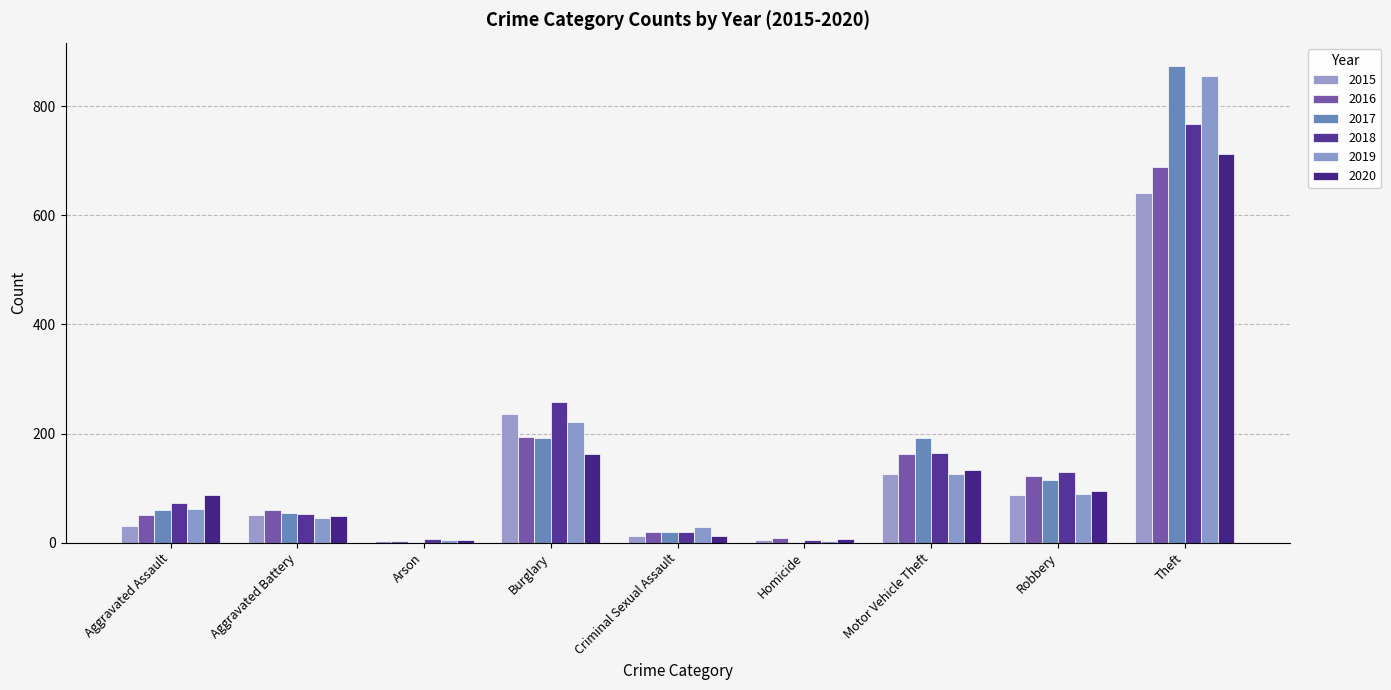

What is the label of the 4th bar from the right?

Homicide